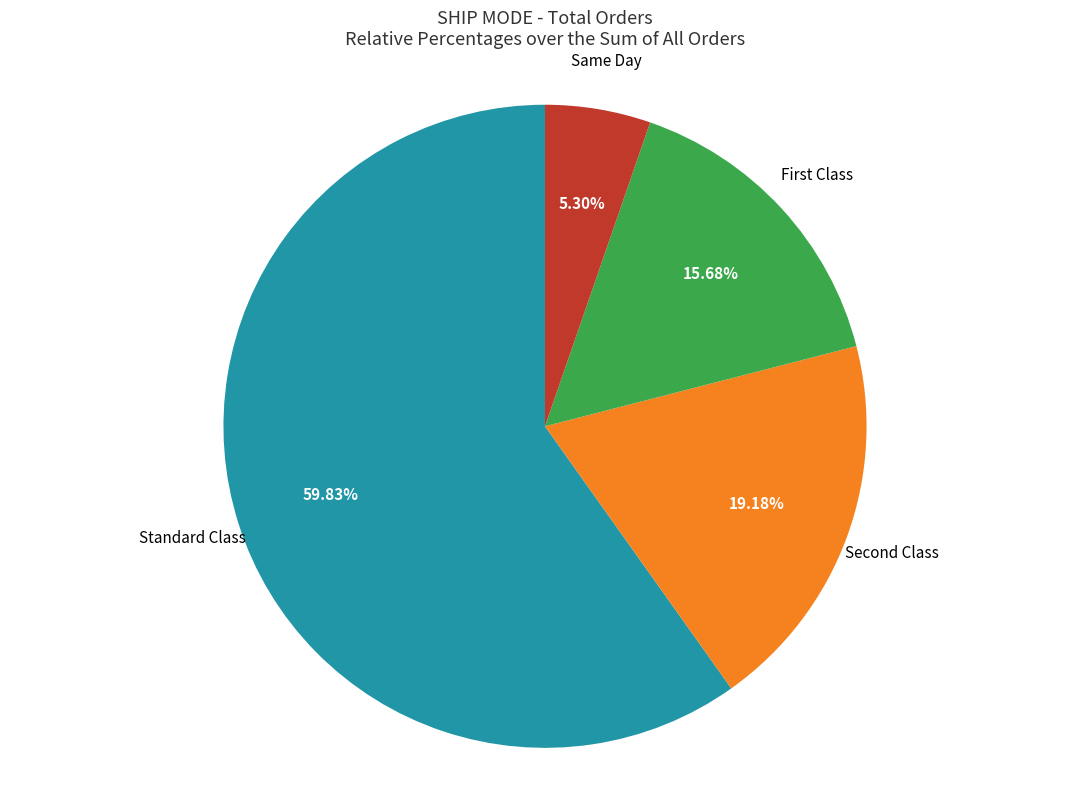

What is the largest slice in the pie chart?

Standard Class